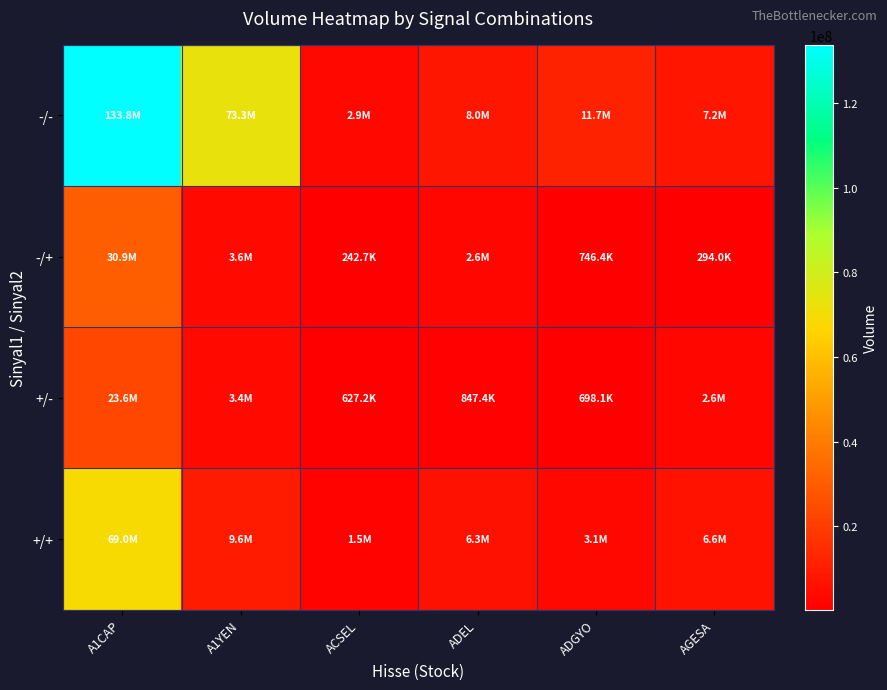

Rank the series by their maximum value, from highest to lowest.

-/-, +/+, -/+, +/-